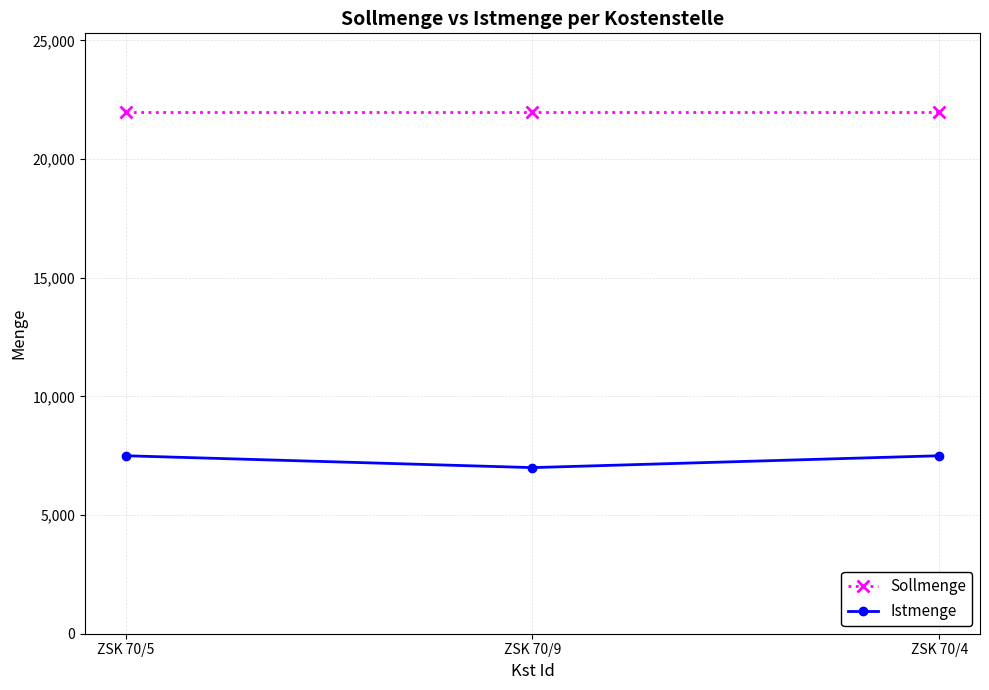

True or false: Sollmenge has a value of 22000 at ZSK 70/5.

True